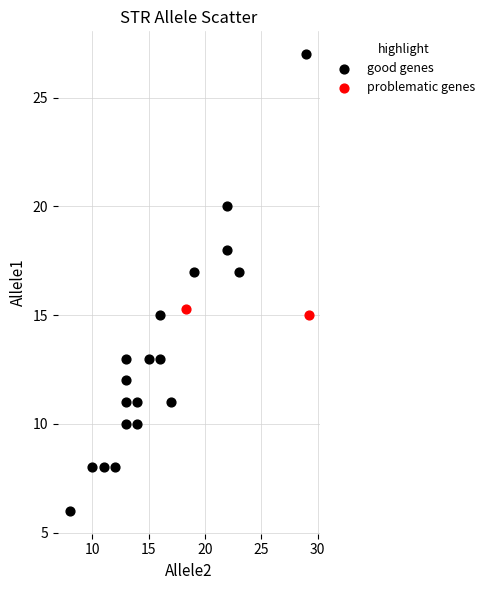

What are all the series names shown in the legend?

good genes, problematic genes